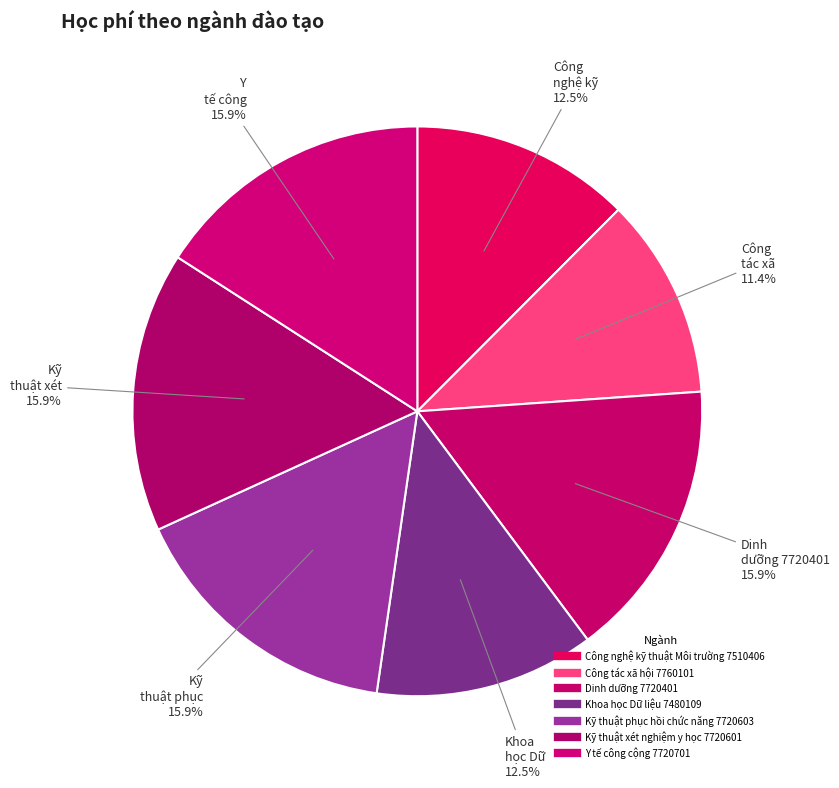

Count the number of slices in the pie.

7